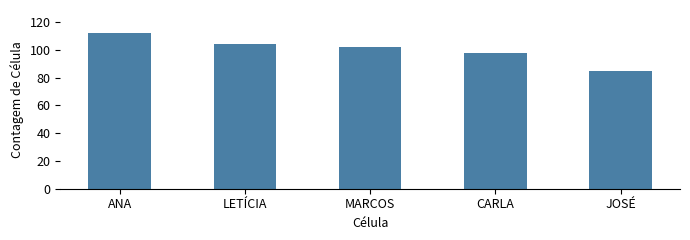

Reading right to left, transcribe all the data shown in this chart.

JOSÉ=85	CARLA=98	MARCOS=102	LETÍCIA=104	ANA=112